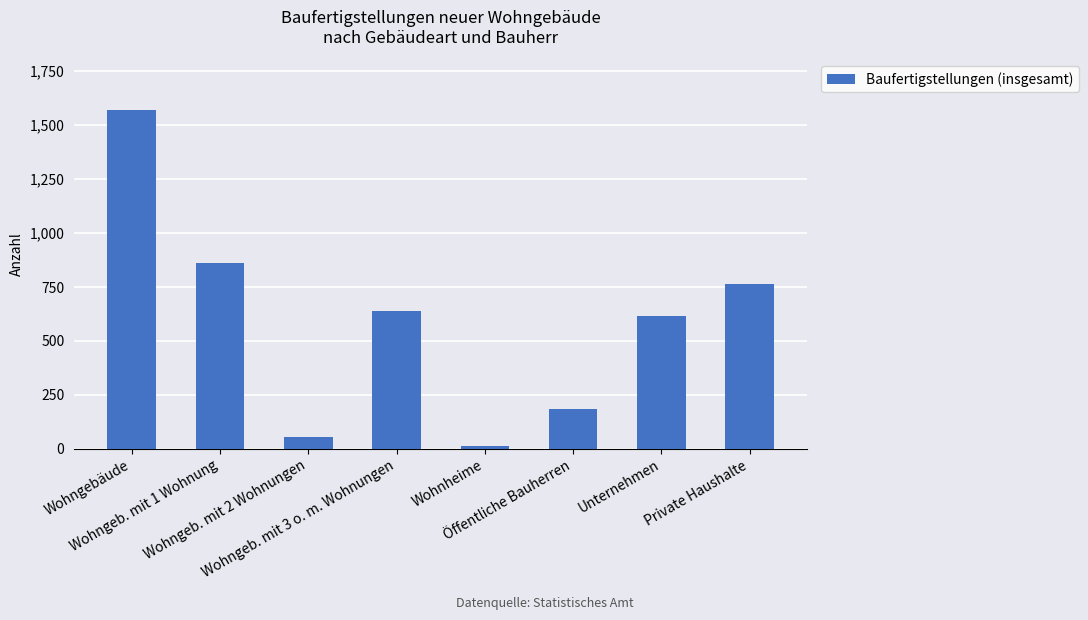

The chart shows a value of 1570 at Wohngebäude. True or false?

True